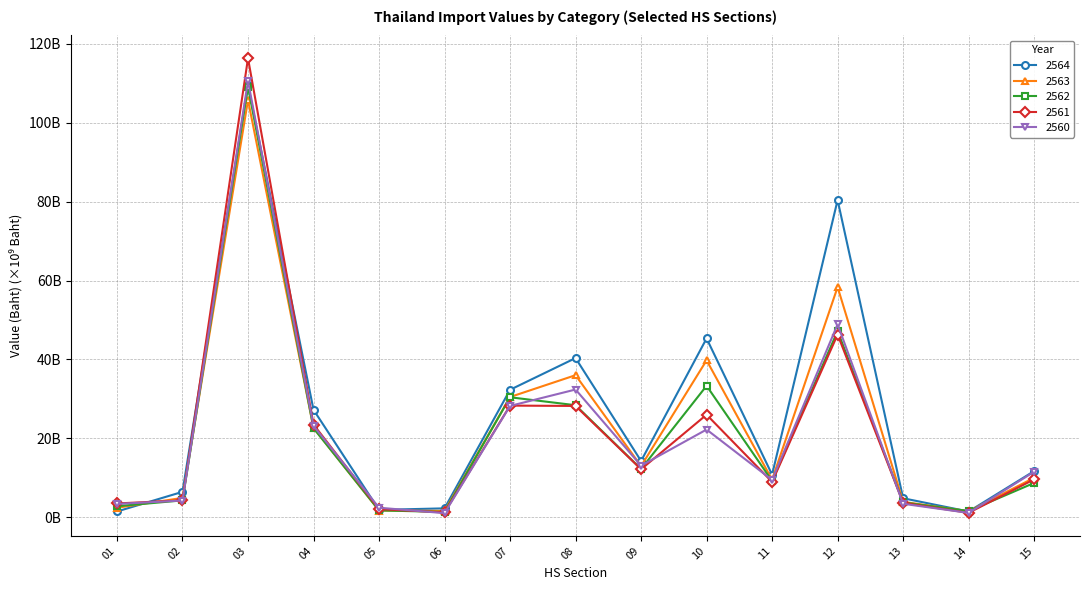

What is the difference between the 2563 values at 07 and 05?

28739796757